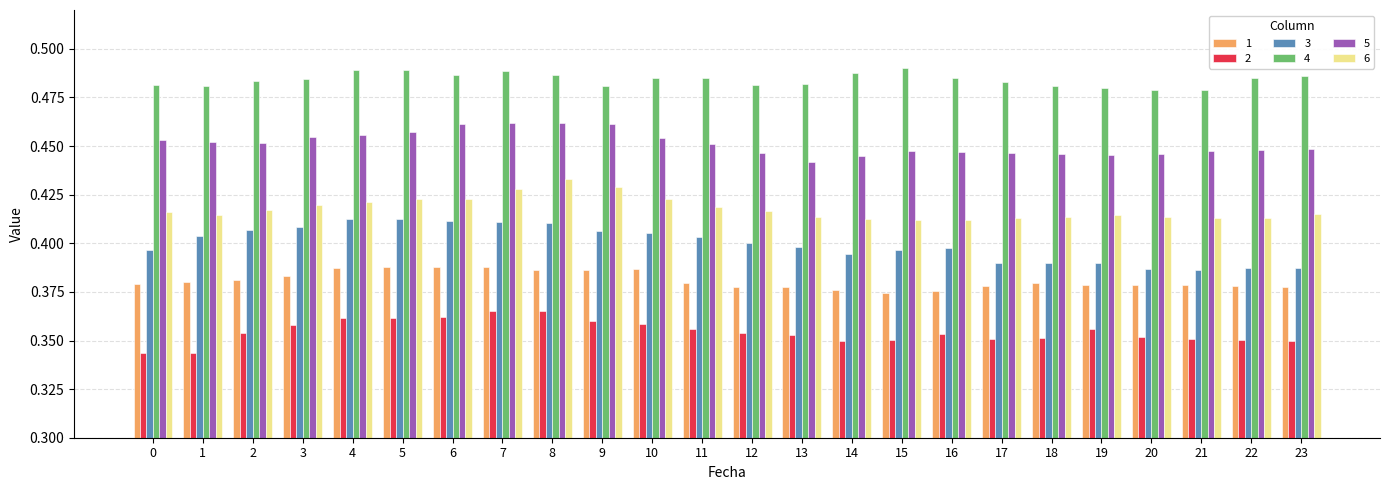

At how many categories does at least one series exceed 0?

24